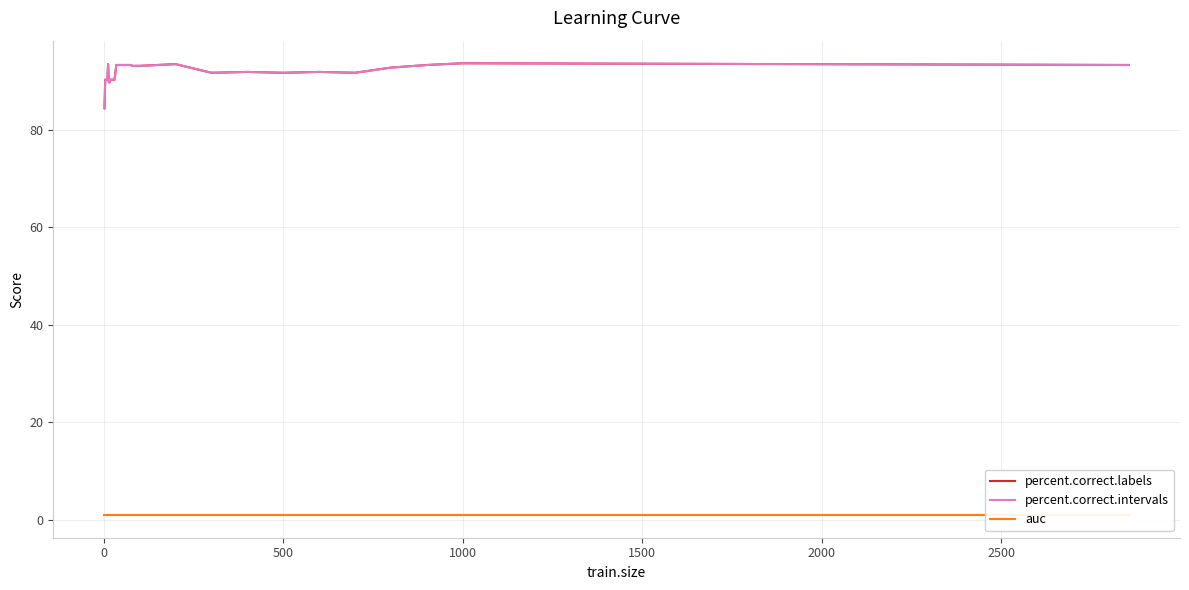

Which series has the widest spread of values?

percent.correct.labels